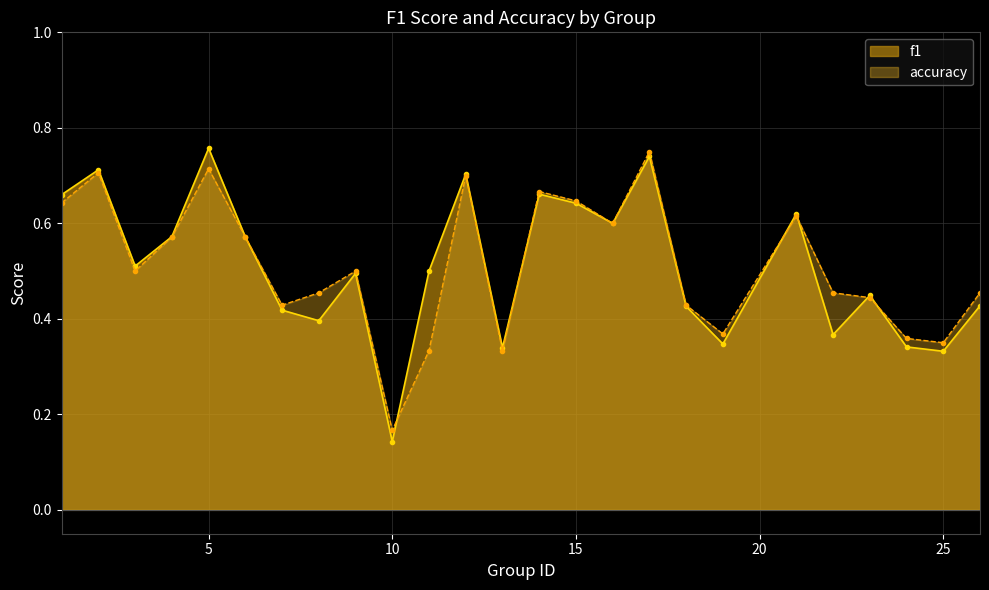

Between 2 and 11, which series saw the biggest shift?

accuracy